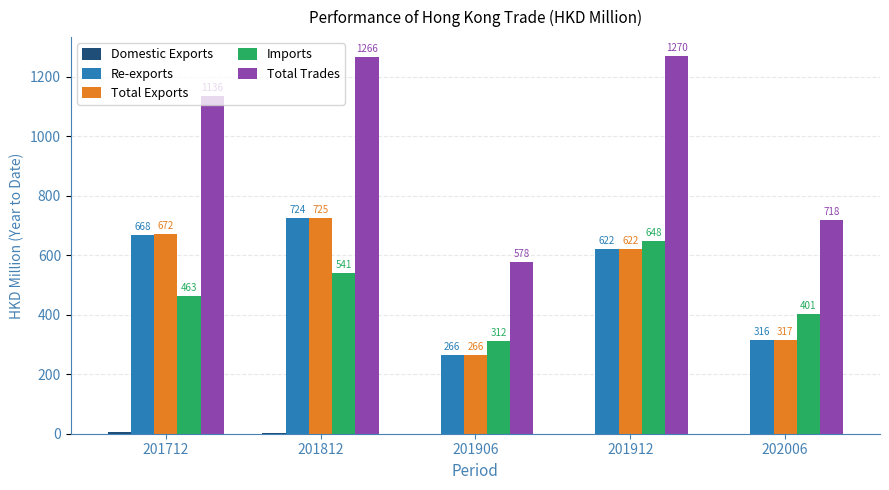

Which series has the largest total across all categories?

Total Trades